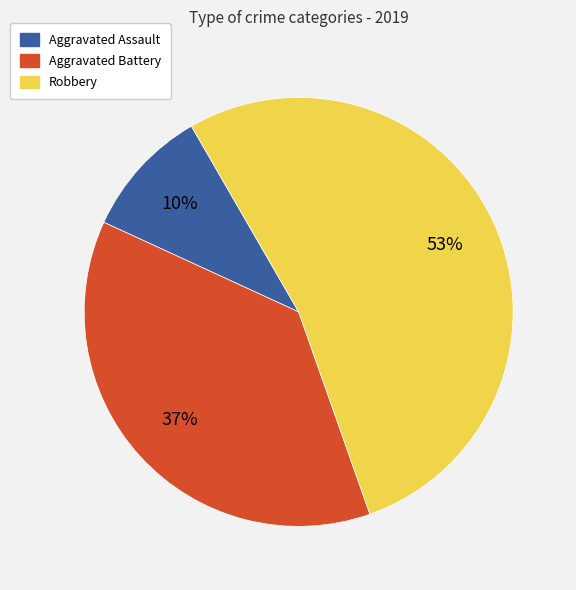

Is there a majority slice in this chart?

Yes